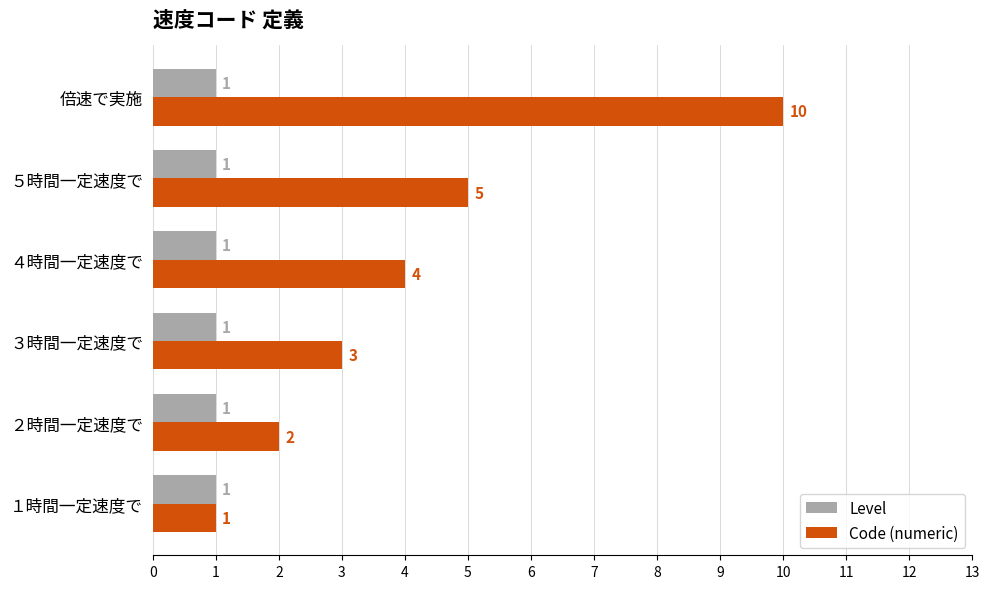

What is the difference between the maximum and minimum values in the Code (numeric) series?

9